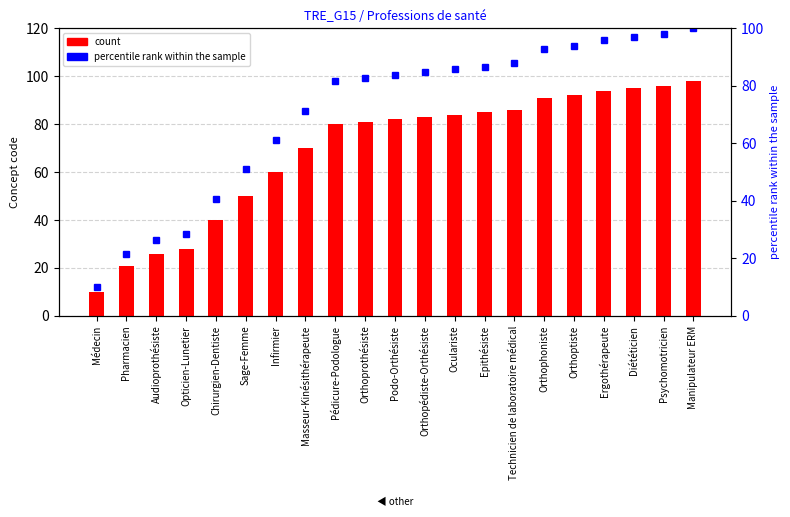

Which series has the largest total across all categories?

percentile rank within the sample